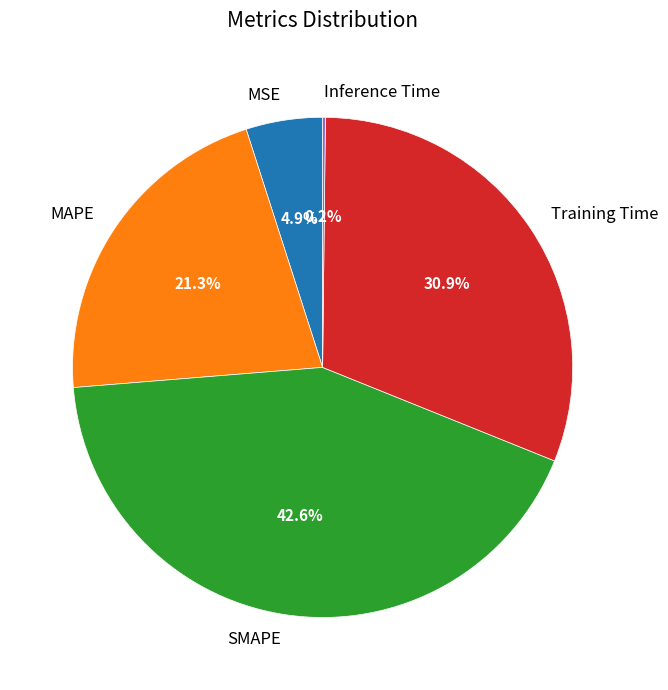

To the nearest percent, what percentage of the pie is MSE?

5%